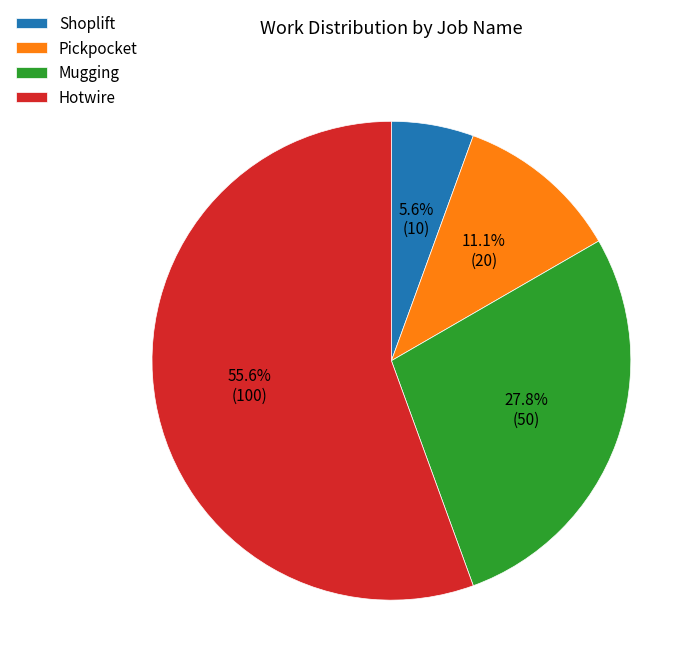

Approximately how many times larger is the value at Hotwire compared to Mugging?

2.0